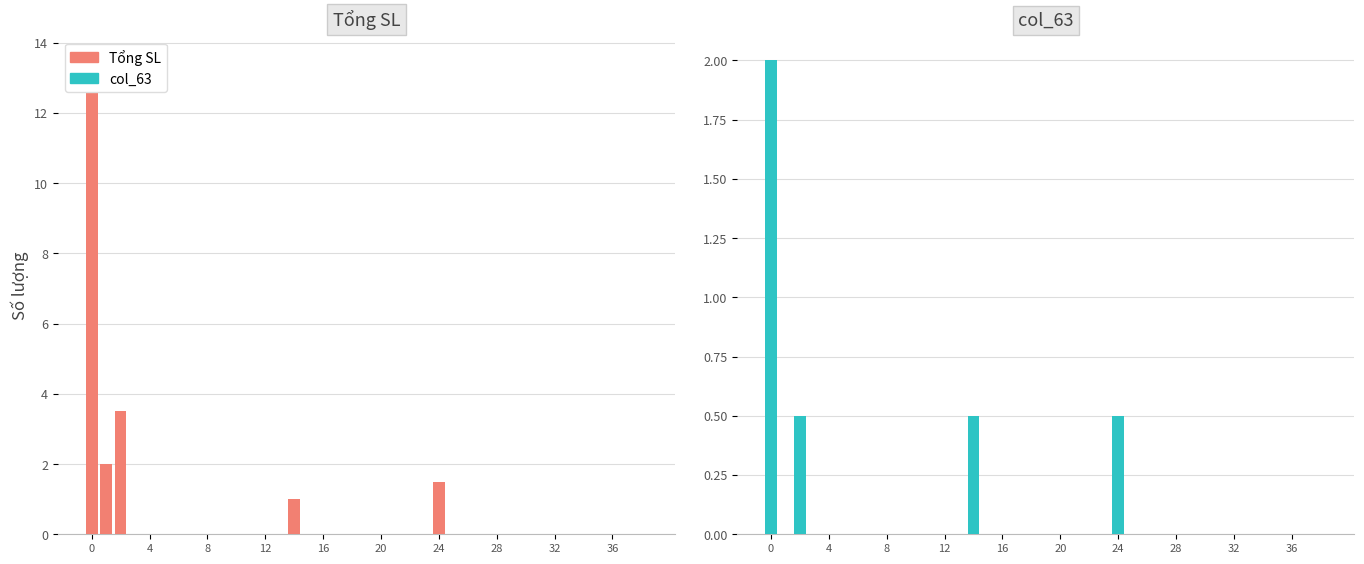

Reading left to right, transcribe all the data shown in this chart.

Tổng SL: 13.5	2.0	3.5	0.0	0.0	0.0	0.0	0.0	0.0	0.0	0.0	0.0	0.0	0.0	1.0	0.0	0.0	0.0	0.0	0.0	0.0	0.0	0.0	0.0	1.5	0.0	0.0	0.0	0.0	0.0	0.0	0.0	0.0	0.0	0.0	0.0	0.0	0.0	0.0
col_63: 2.0	0.0	0.5	0.0	0.0	0.0	0.0	0.0	0.0	0.0	0.0	0.0	0.0	0.0	0.5	0.0	0.0	0.0	0.0	0.0	0.0	0.0	0.0	0.0	0.5	0.0	0.0	0.0	0.0	0.0	0.0	0.0	0.0	0.0	0.0	0.0	0.0	0.0	0.0